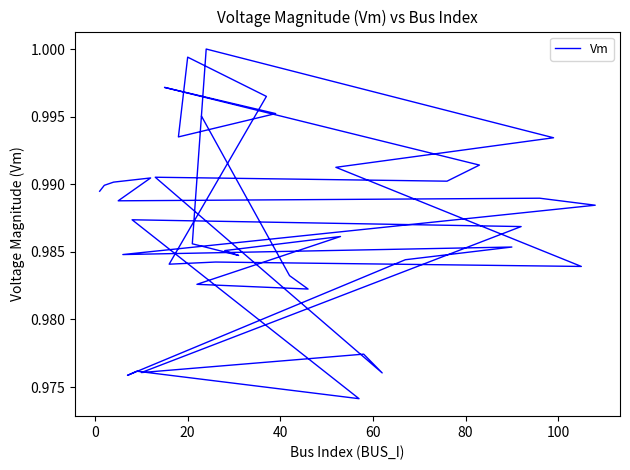

What is the average value?

1.0